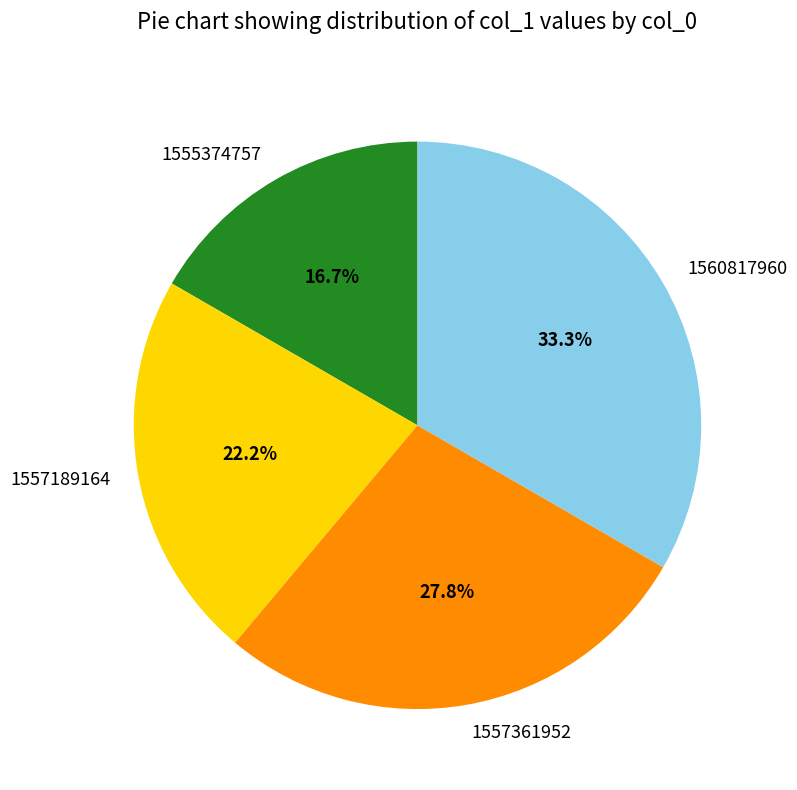

Does 1560817960 account for over 50% of the chart?

No